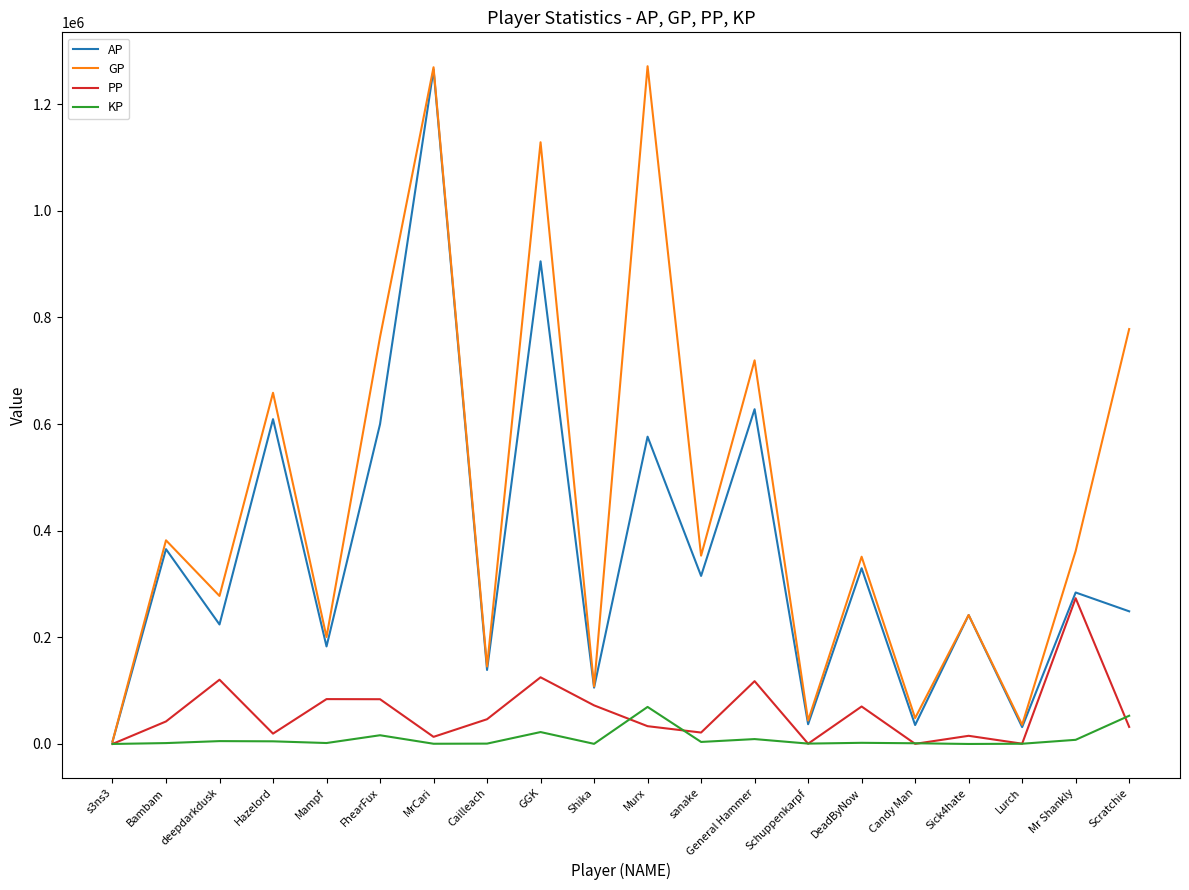

True or false: AP has a value of 284109.0 at Mr Shankly.

True